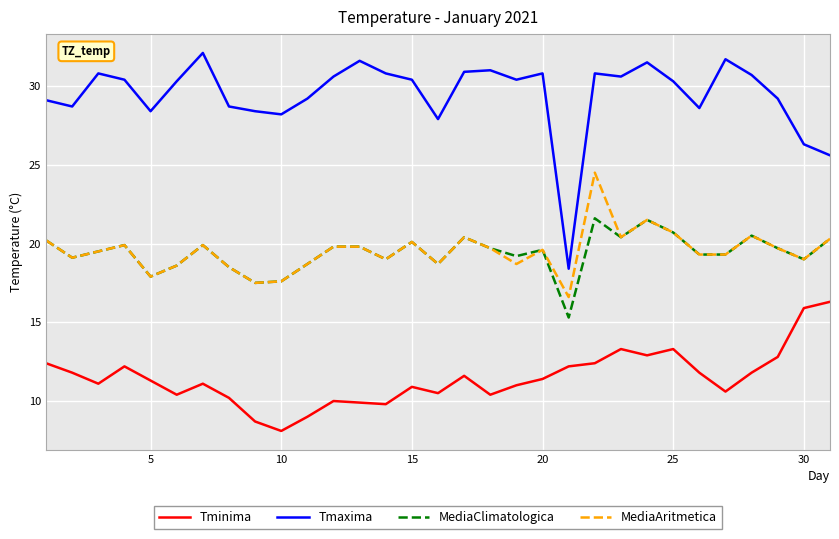

Which series has the largest total across all categories?

Tmaxima